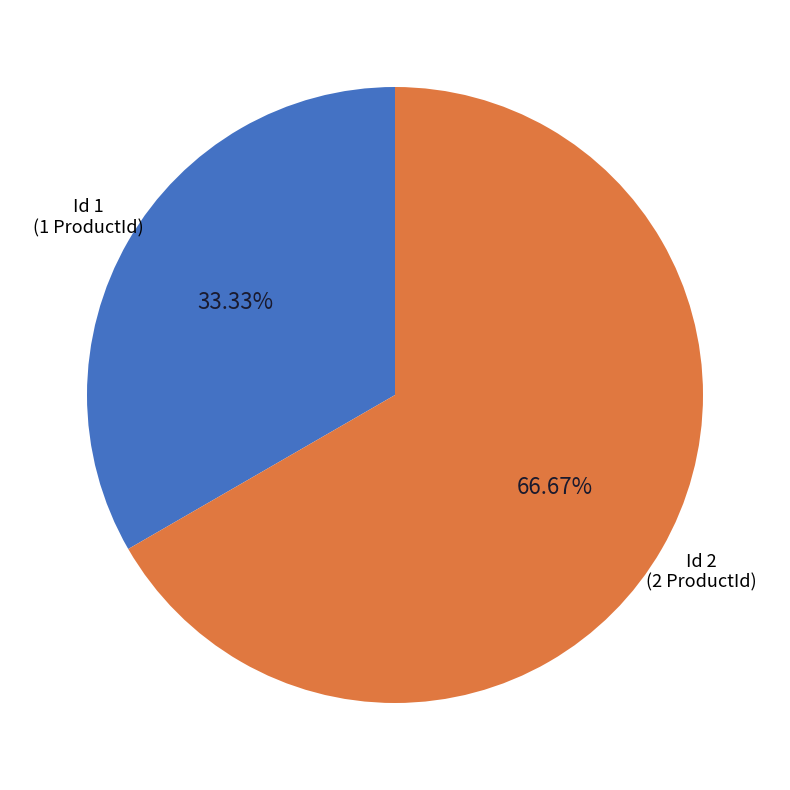

Which slice is the smallest?

Id 1 (1 ProductId)